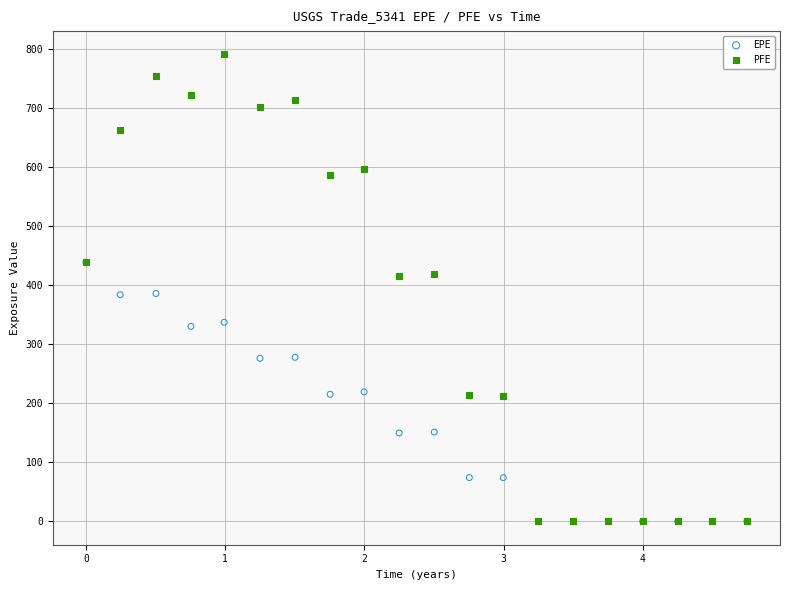

Which series has the widest spread of Y values?

PFE